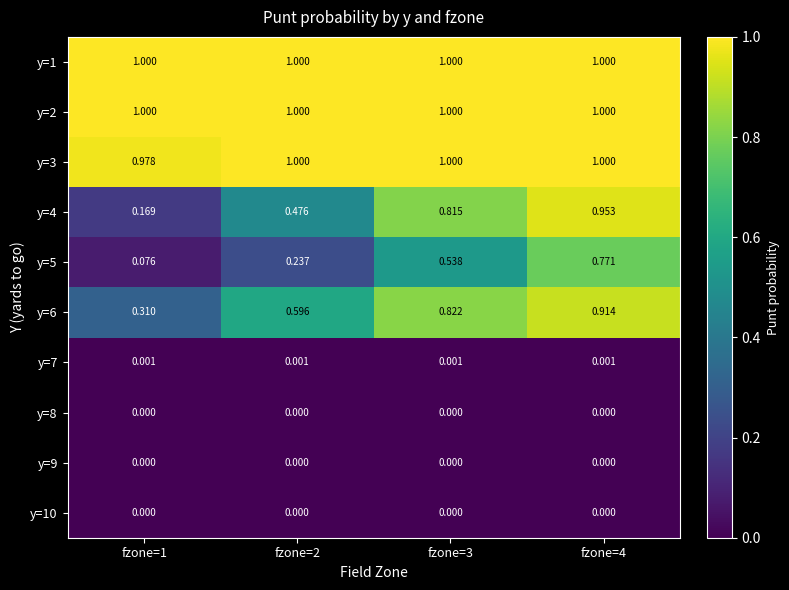

How many series are shown in this chart?

10